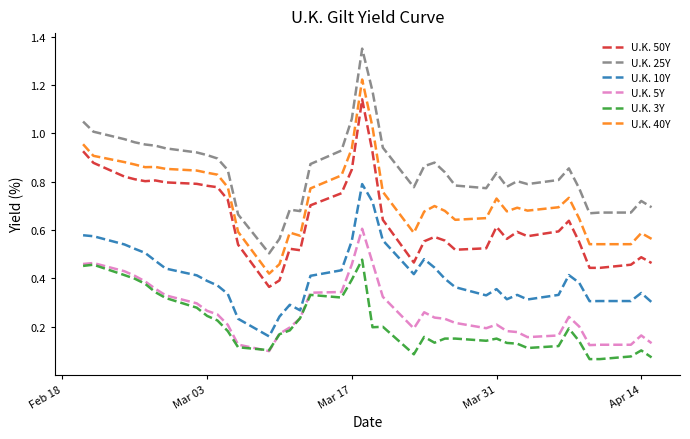

True or false: U.K. 40Y and U.K. 25Y cross at least once.

False